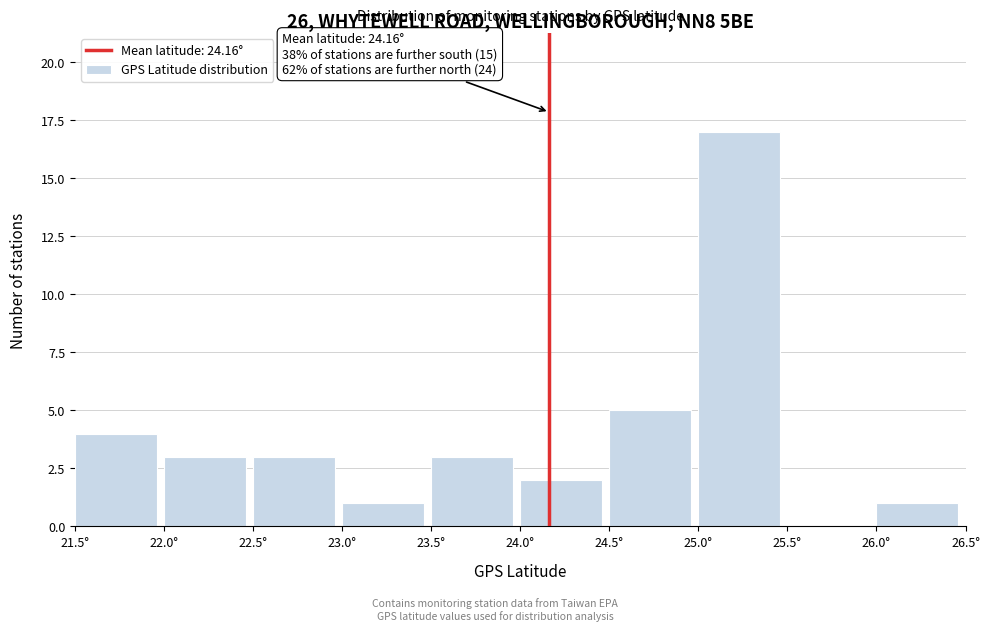

Over which range of the x-axis is the bar tallest?

25.0 to 25.5